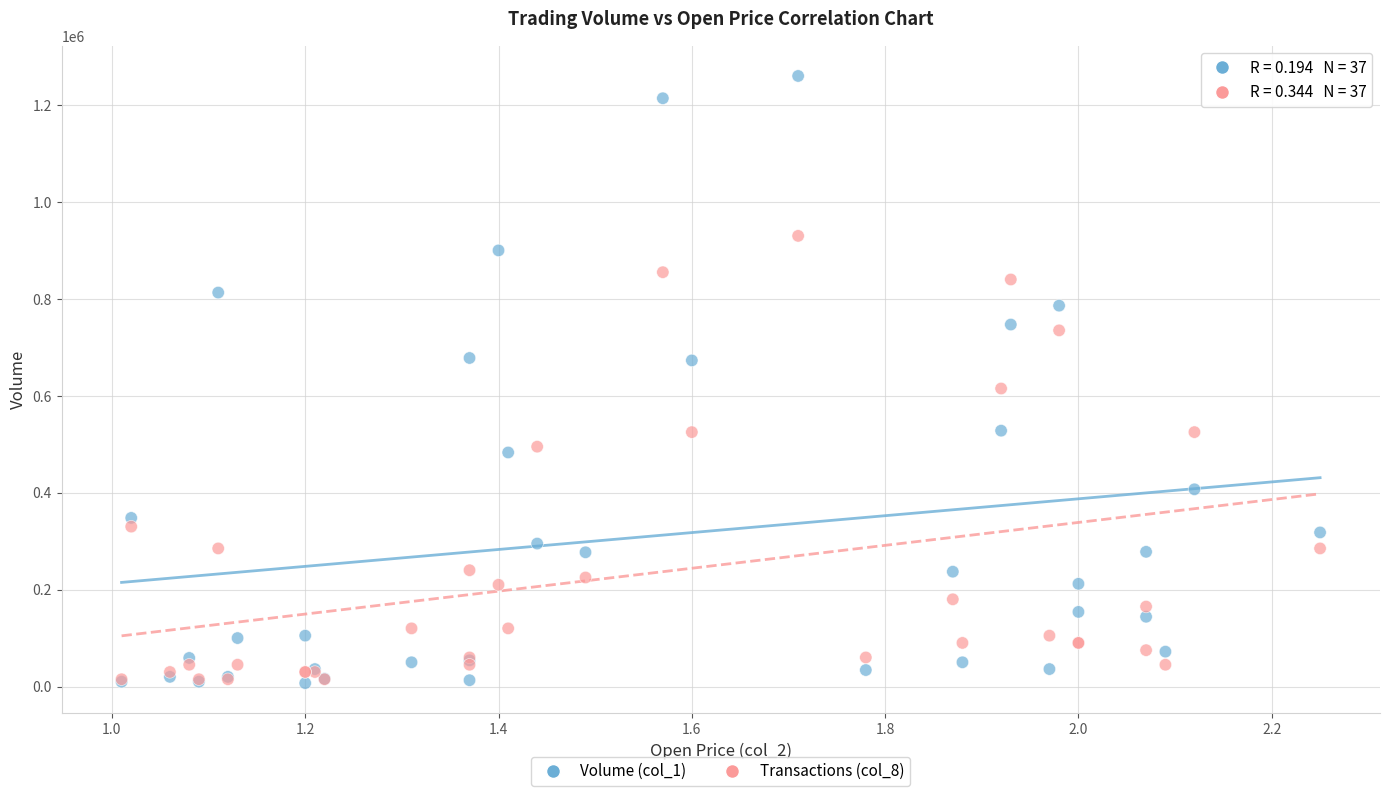

Which series has the widest spread of Y values?

Volume (col_1)